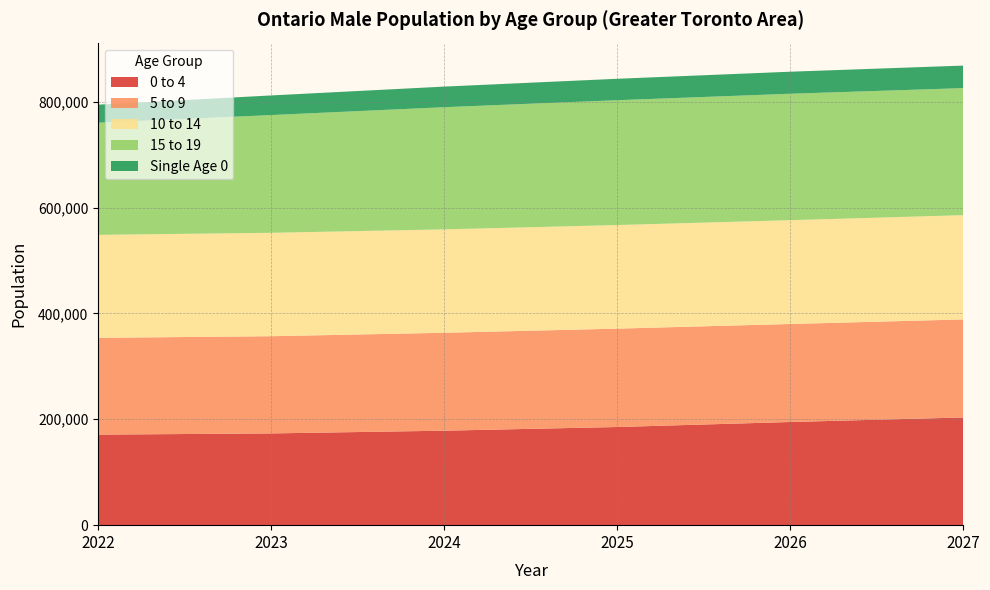

Reading right to left, list all the values displayed in this chart.

0 to 4: 203470	194876	185417	178495	173321	171037
5 to 9: 185197	185172	185848	184945	183638	182829
10 to 14: 196967	196098	195700	195359	195334	194577
15 to 19: 239972	238828	235804	230778	222434	211773
Single Age 0: 42555	41630	40494	38915	37068	34121